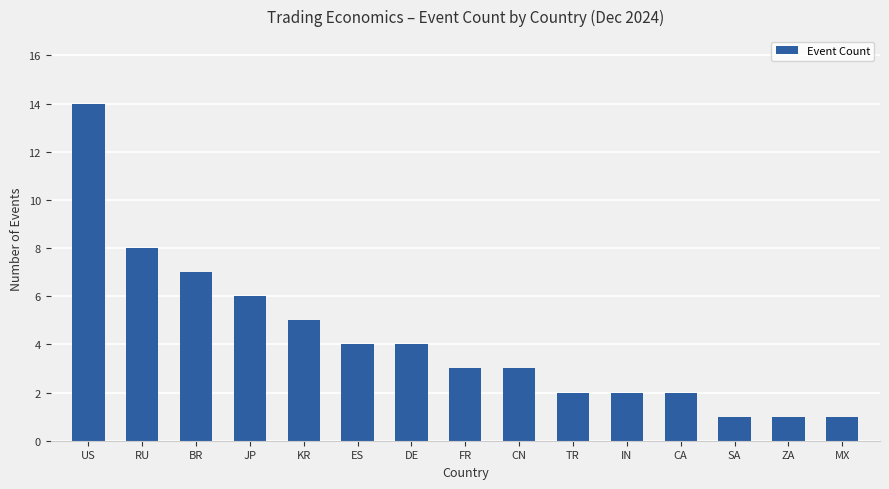

Which label corresponds to the largest value in the chart?

US